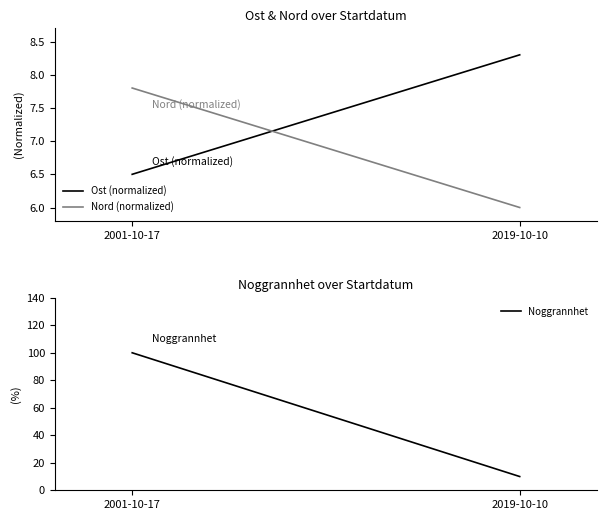

At which category does the chart reach its minimum across all series?

2019-10-10